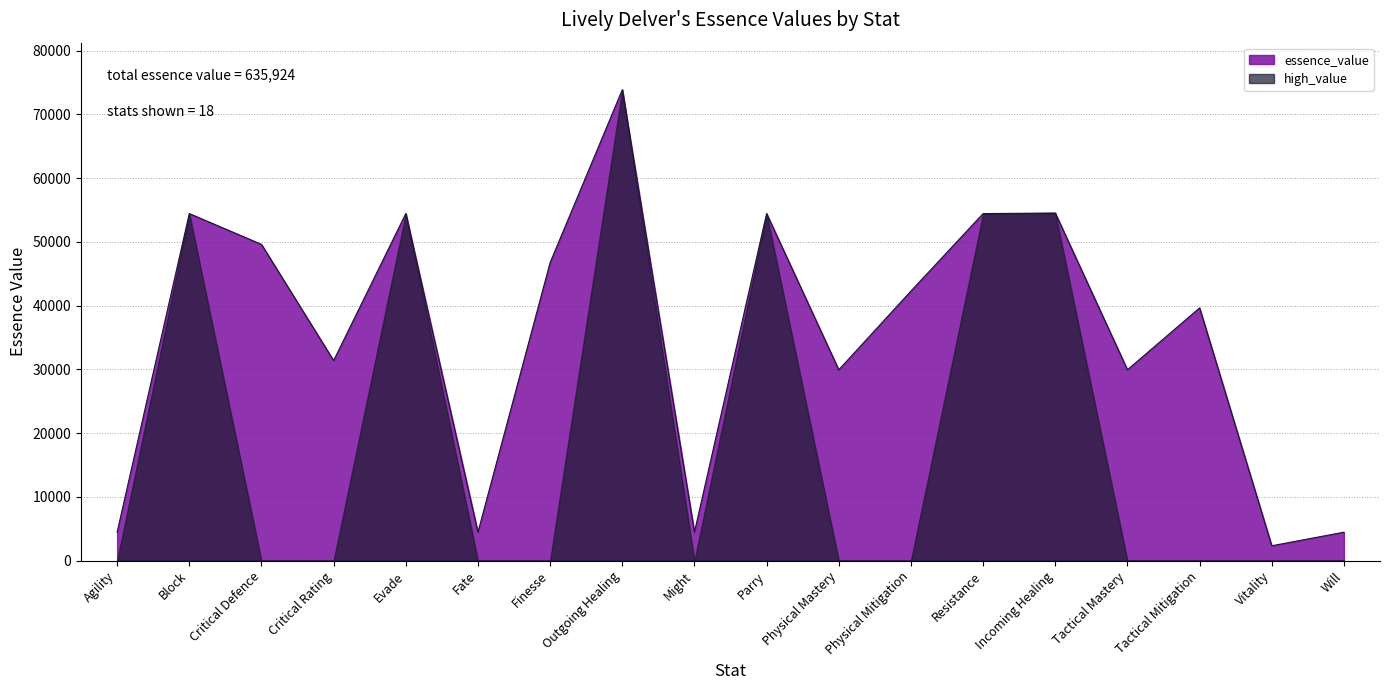

How many points are higher than both their immediate neighbors (excluding endpoints)?

6